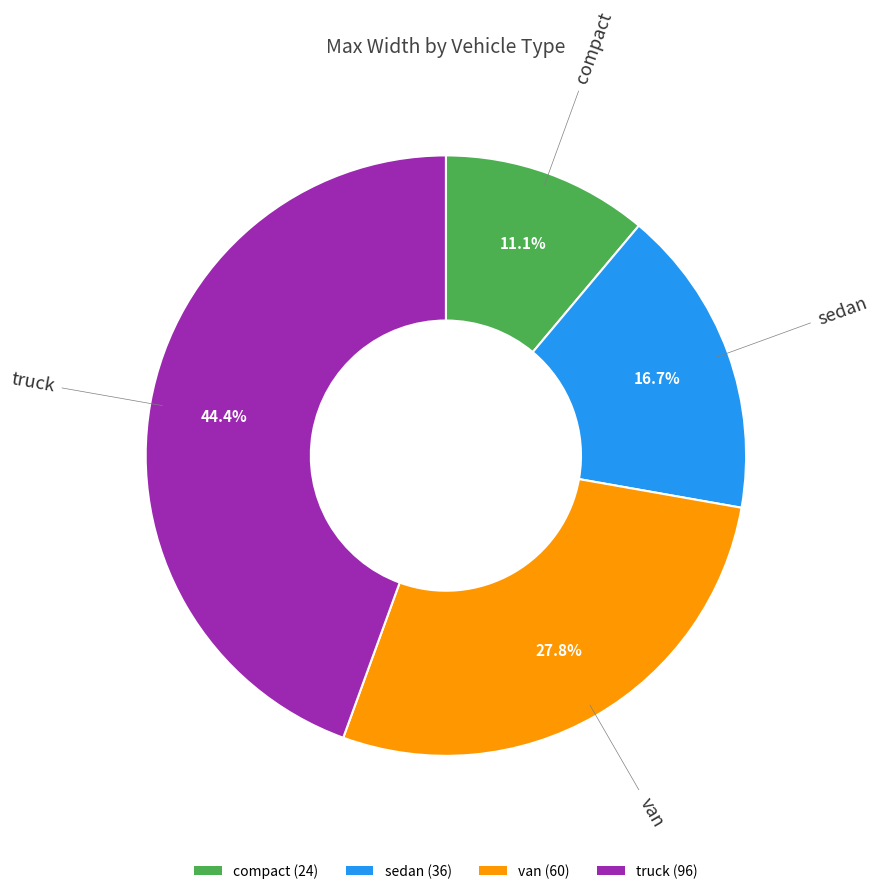

To the nearest percent, what is the average slice percentage?

25%